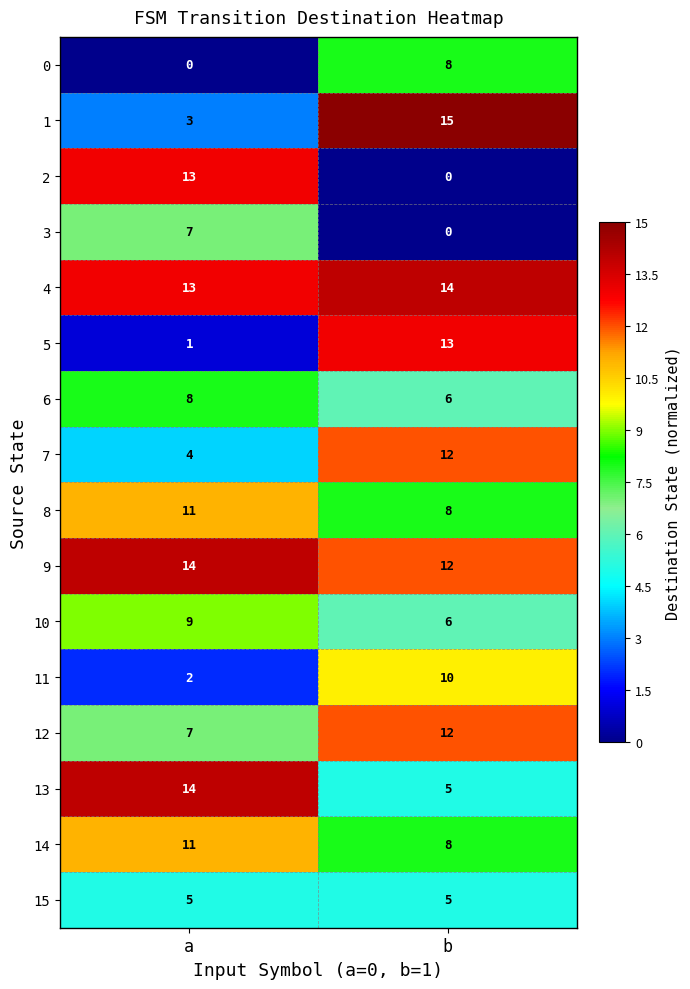

Which series has the largest total across all categories?

4